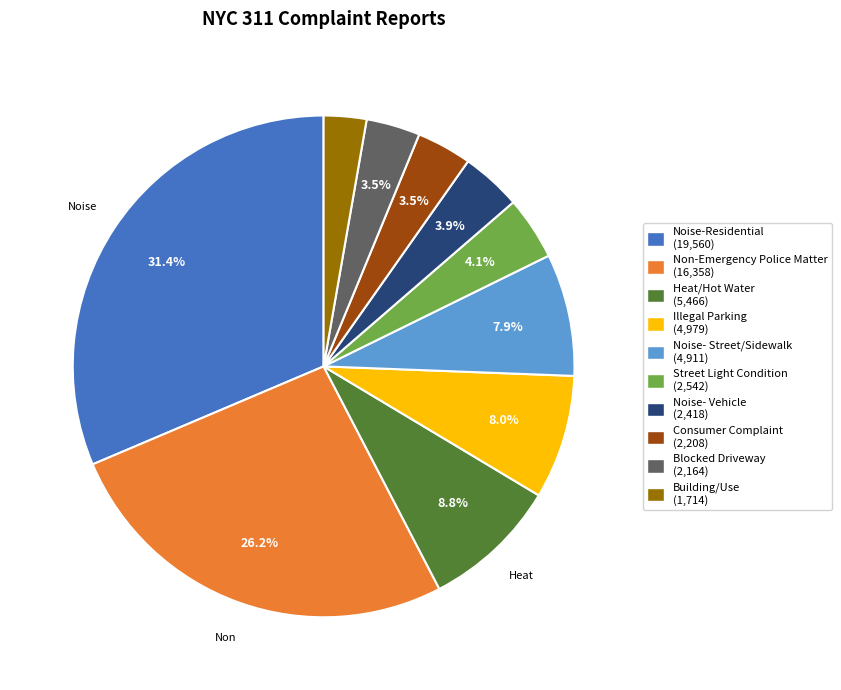

Does Noise- Vehicle (2,418) represent more than half of the total?

No